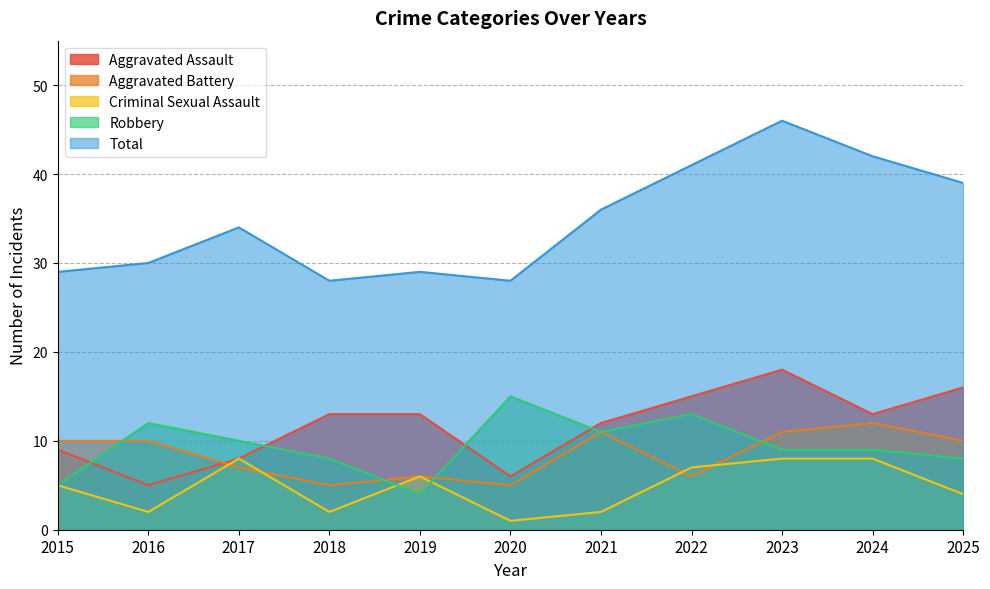

Which category has the highest value in the Aggravated Battery series?

2024